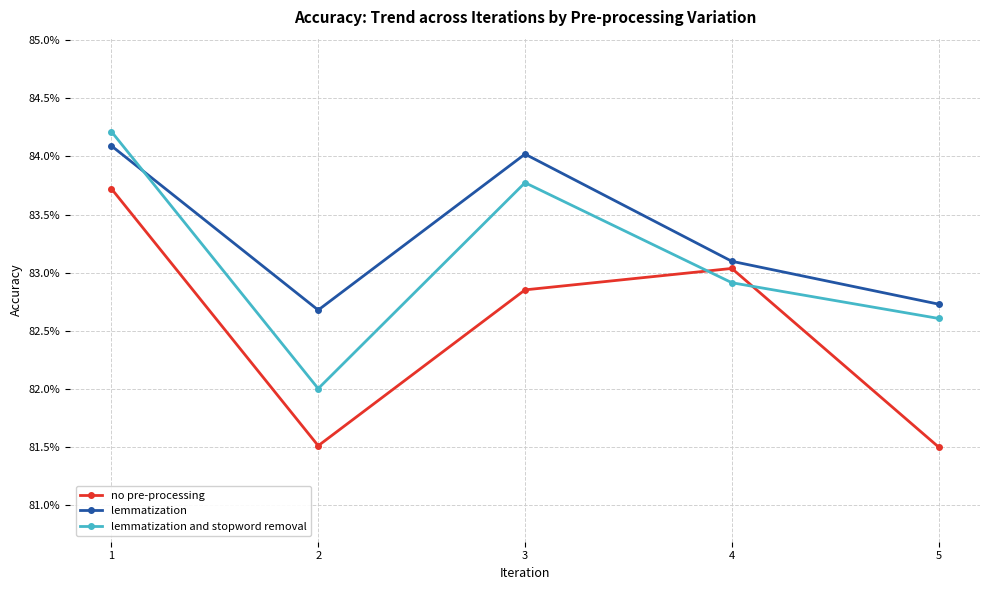

List the series in order of their peak value, lowest first.

no pre-processing, lemmatization, lemmatization and stopword removal